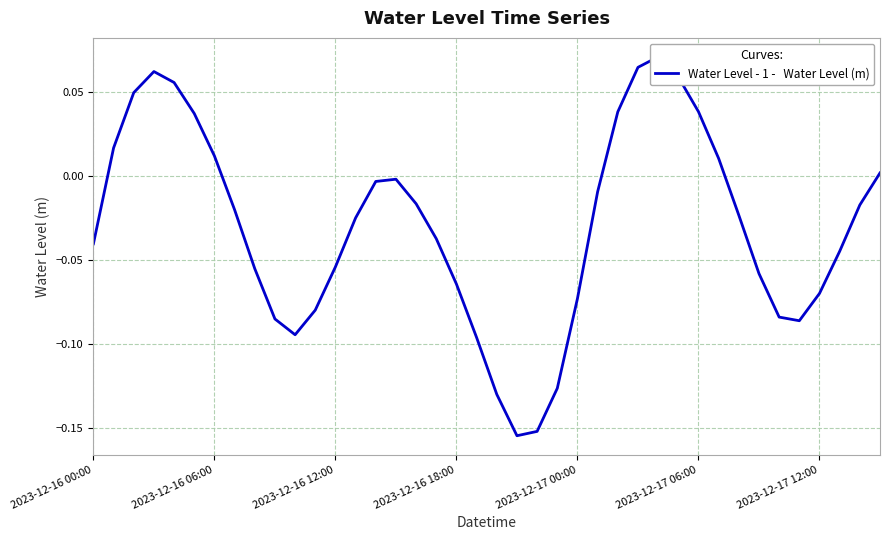

Which category has the highest value across all series?

28